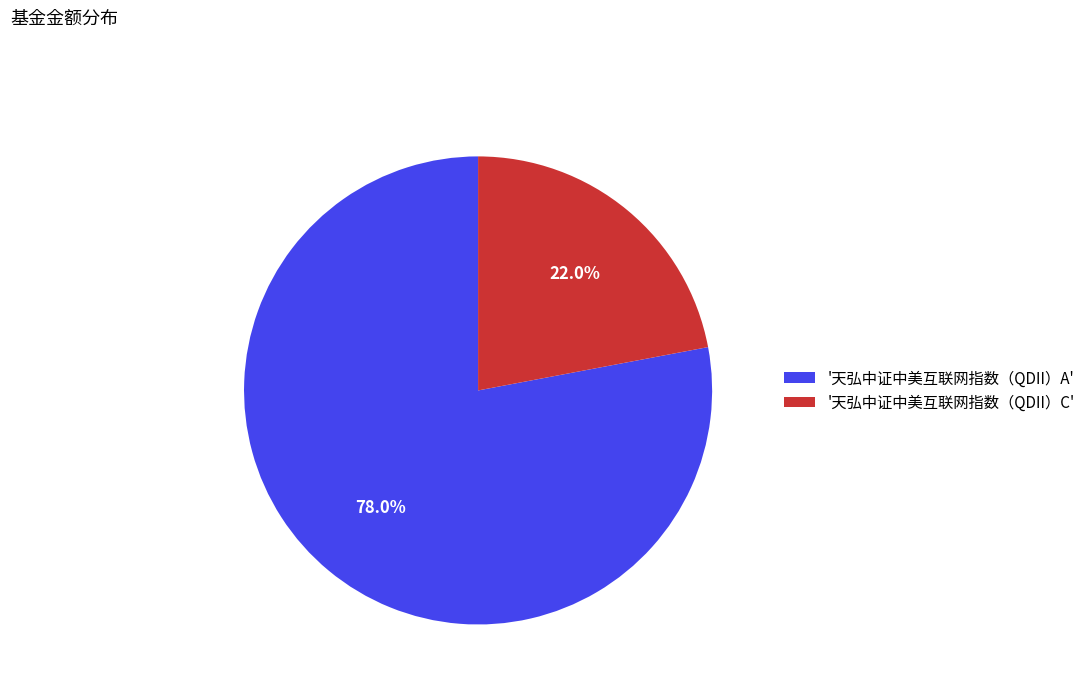

Which category accounts for the majority?

'天弘中证中美互联网指数（QDII）A'